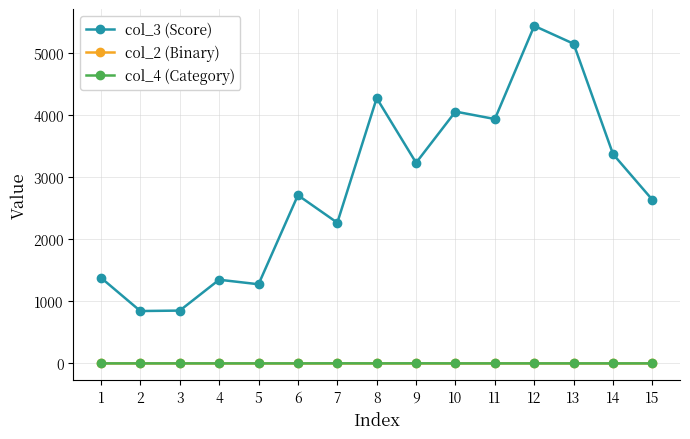

What are all the series names shown in the legend?

col_3 (Score), col_2 (Binary), col_4 (Category)